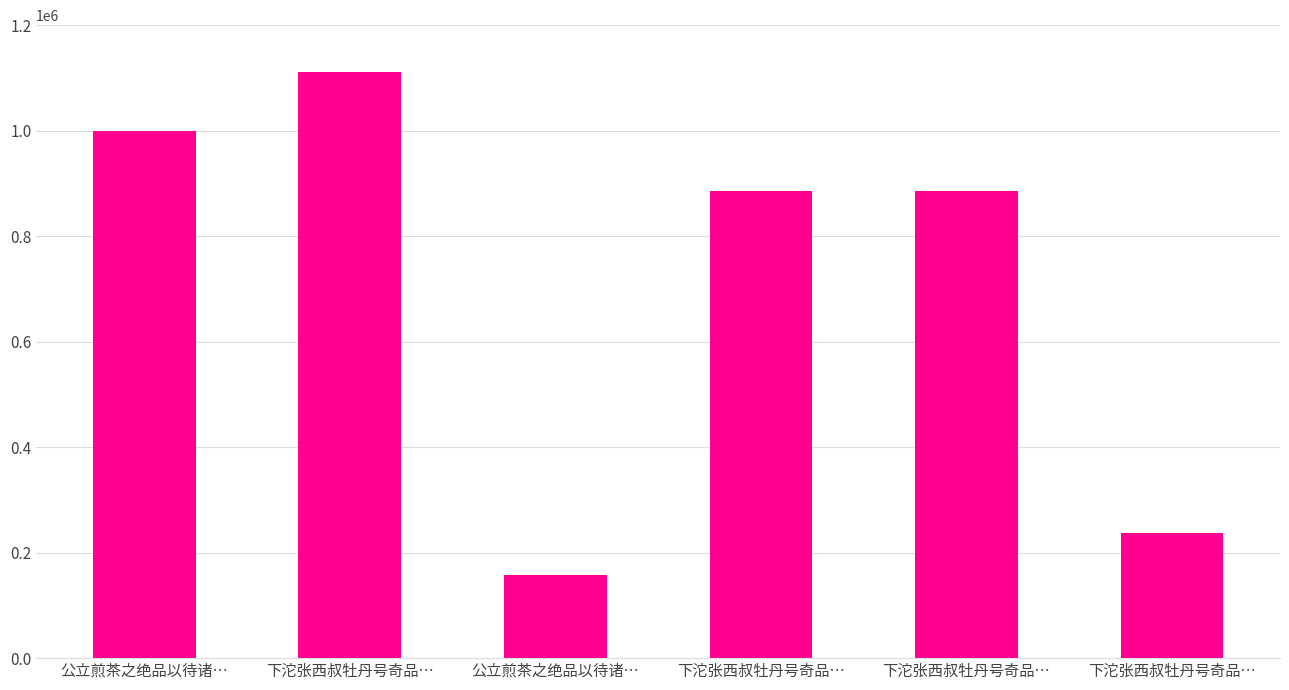

What is the sum of all values?

4279535